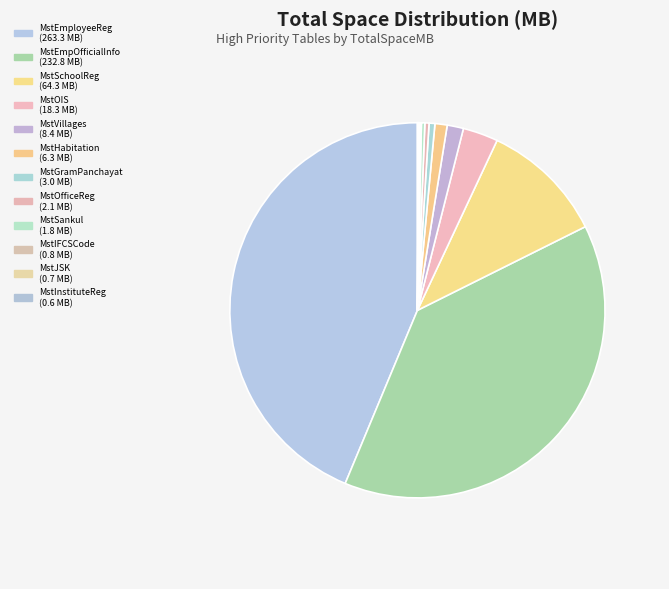

How many segments does this pie chart have?

12